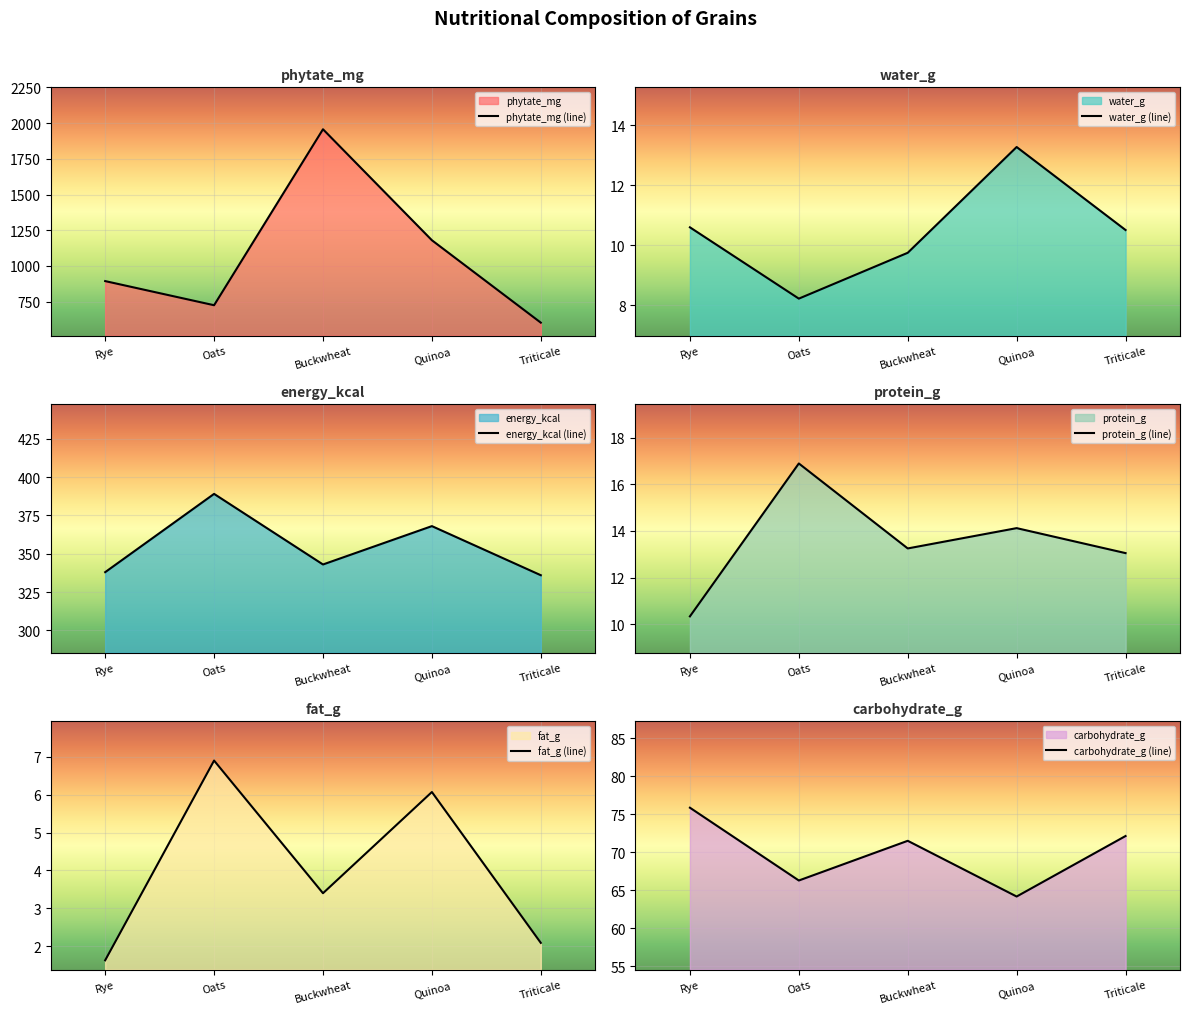

Rank the categories by energy_kcal value from highest to lowest.

Oats, Quinoa, Buckwheat, Rye, Triticale